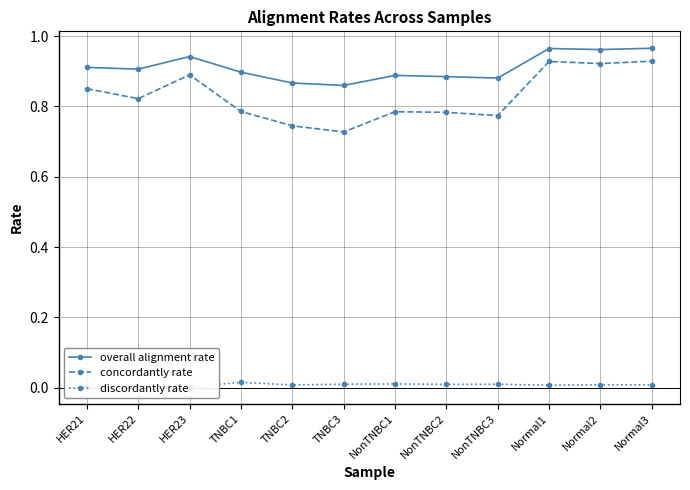

Which series has the largest total across all categories?

overall alignment rate